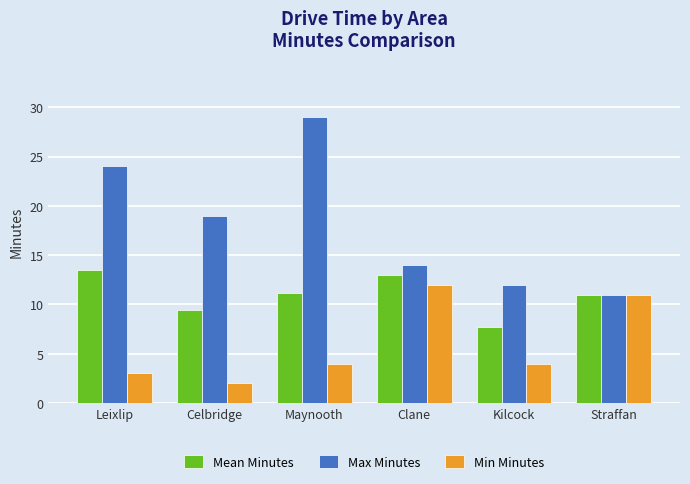

The Max Minutes series shows 26.3 at Celbridge. True or false?

False